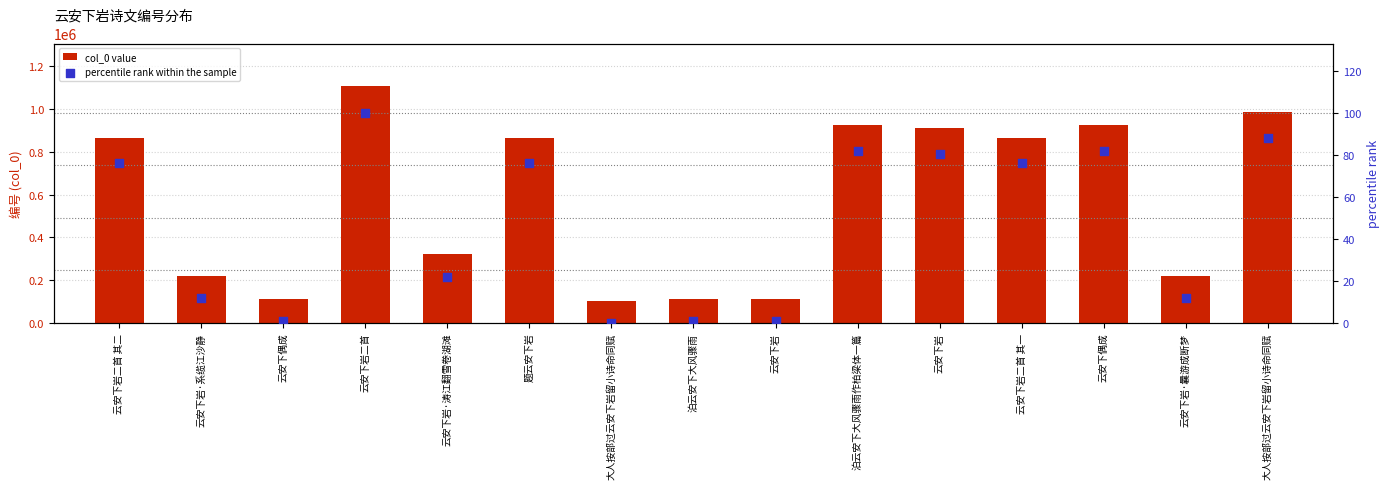

At which category is the sum across all series the highest?

云安下岩二首